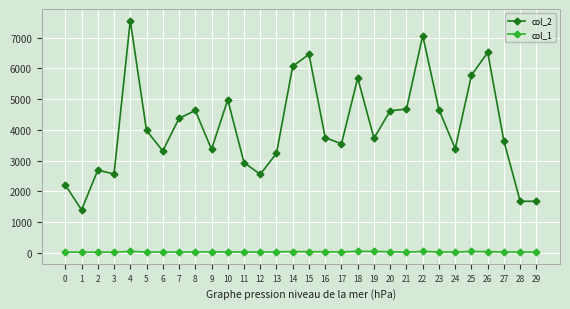

True or false: col_1 has a value of 30 at 7.

True